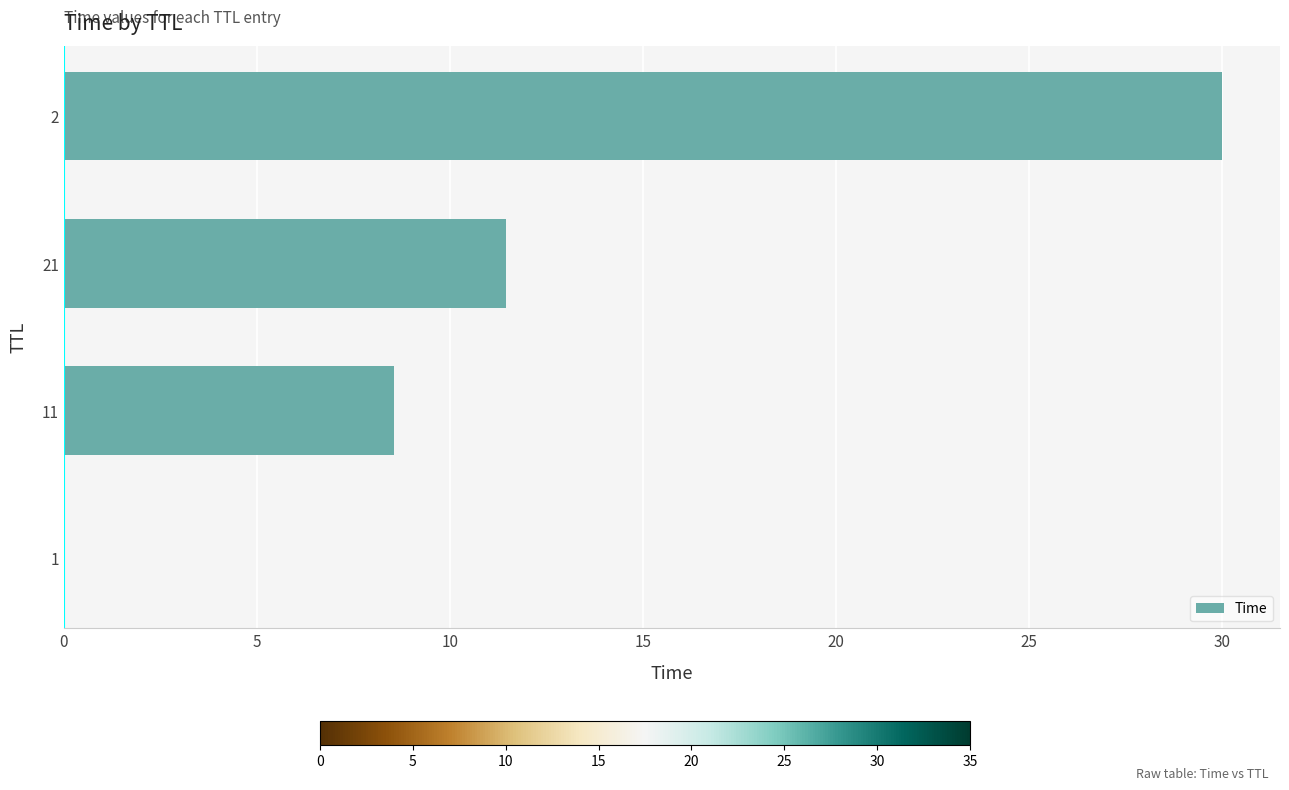

Are the bars horizontal?

Yes